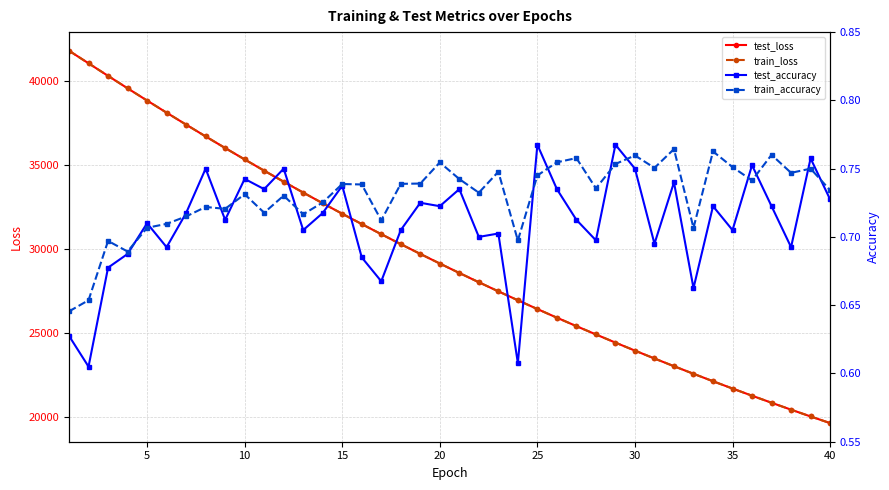

The test_accuracy series shows 1.2 at 29. True or false?

False